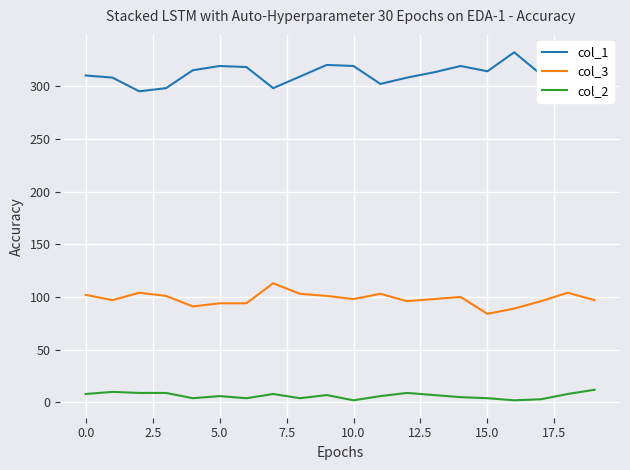

How many series are shown in this chart?

3